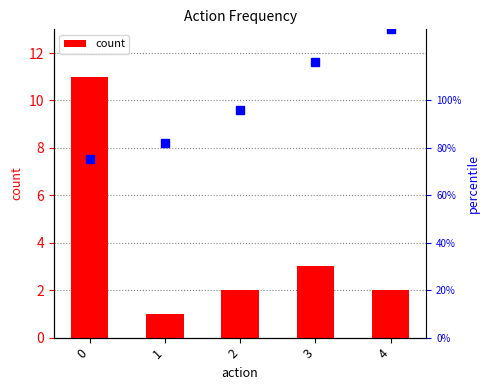

List the labels in order of value, smallest first.

1, 2, 4, 3, 0